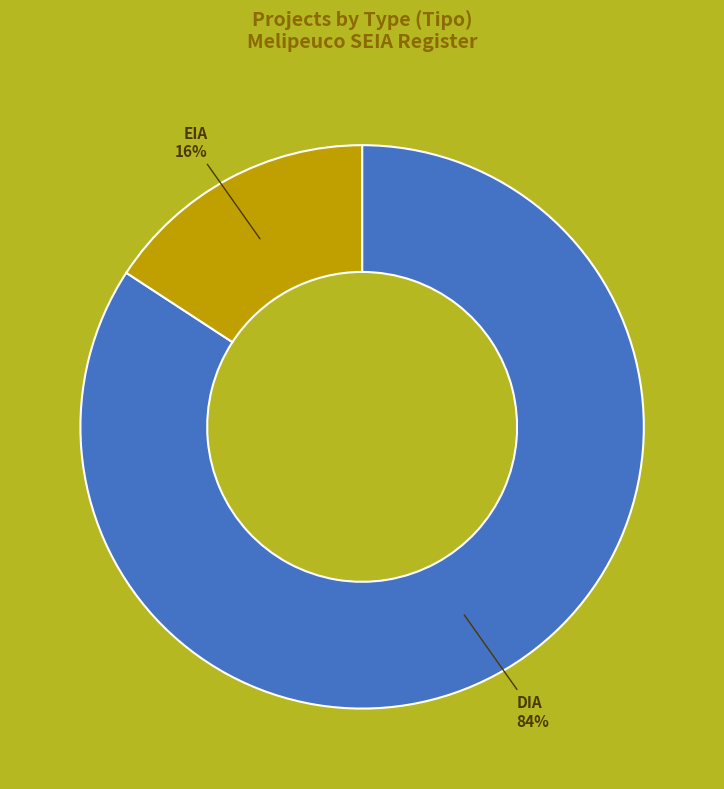

To the nearest percent, what is the combined percentage of EIA and DIA?

100%